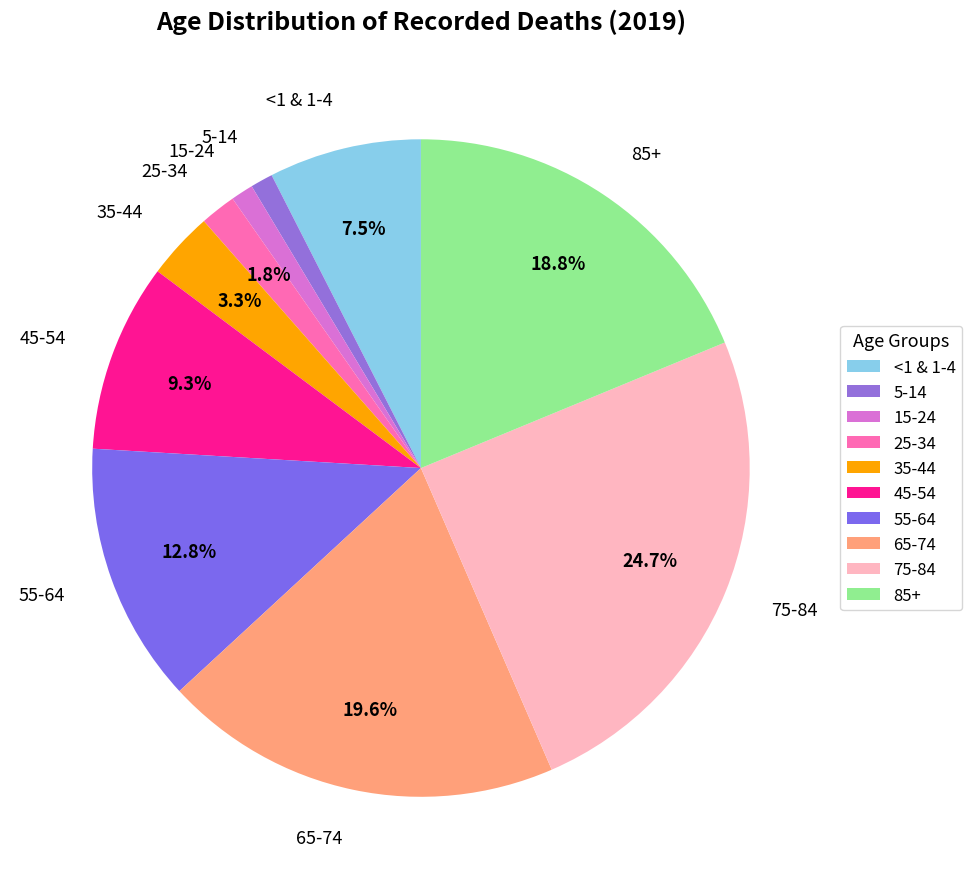

To the nearest percent, what is the difference between the 65-74 and 85+ slice percentages?

1%